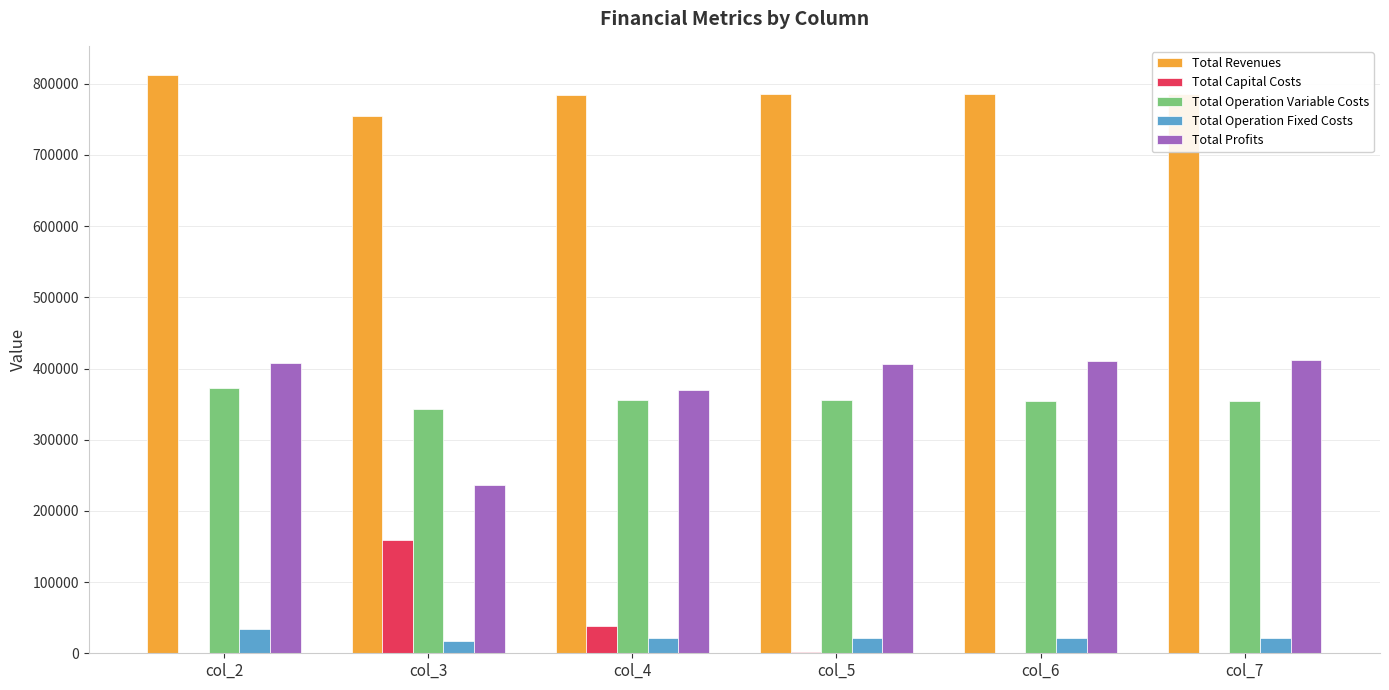

Are the bars grouped side by side (vs. stacked)?

Yes